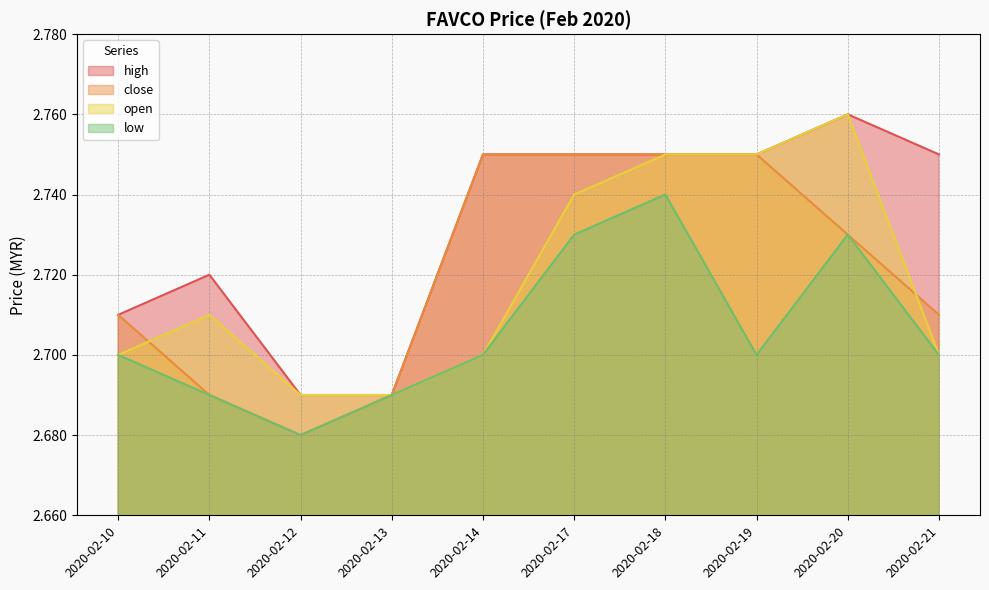

Where is the first local minimum for close?

2020-02-12